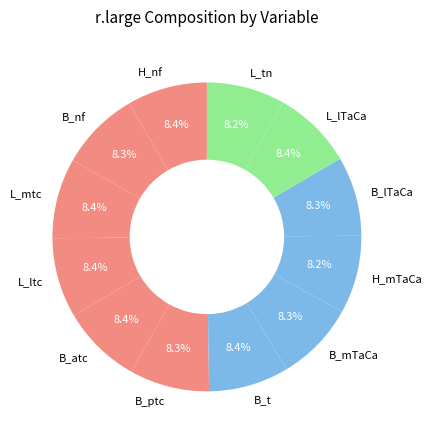

How much of the chart is everything except B_nf?

91.7%